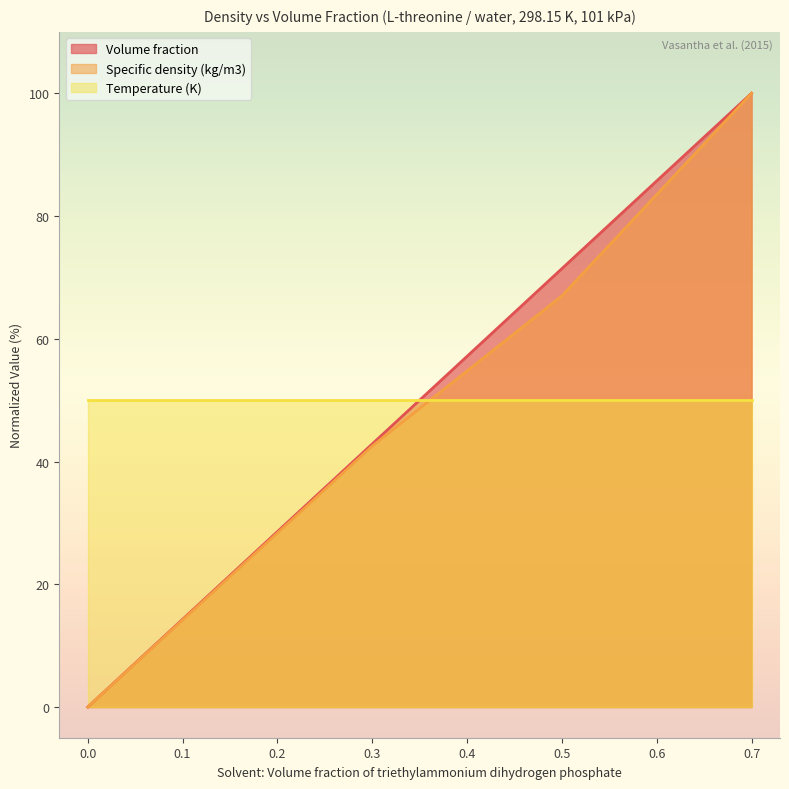

True or false: Volume fraction has more than 2 interior local peaks.

False